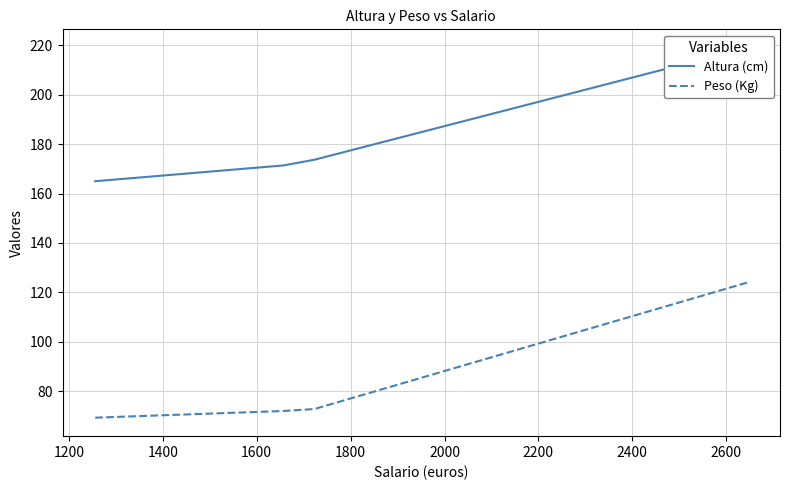

How many values in the Altura (cm) series are below 173?

2